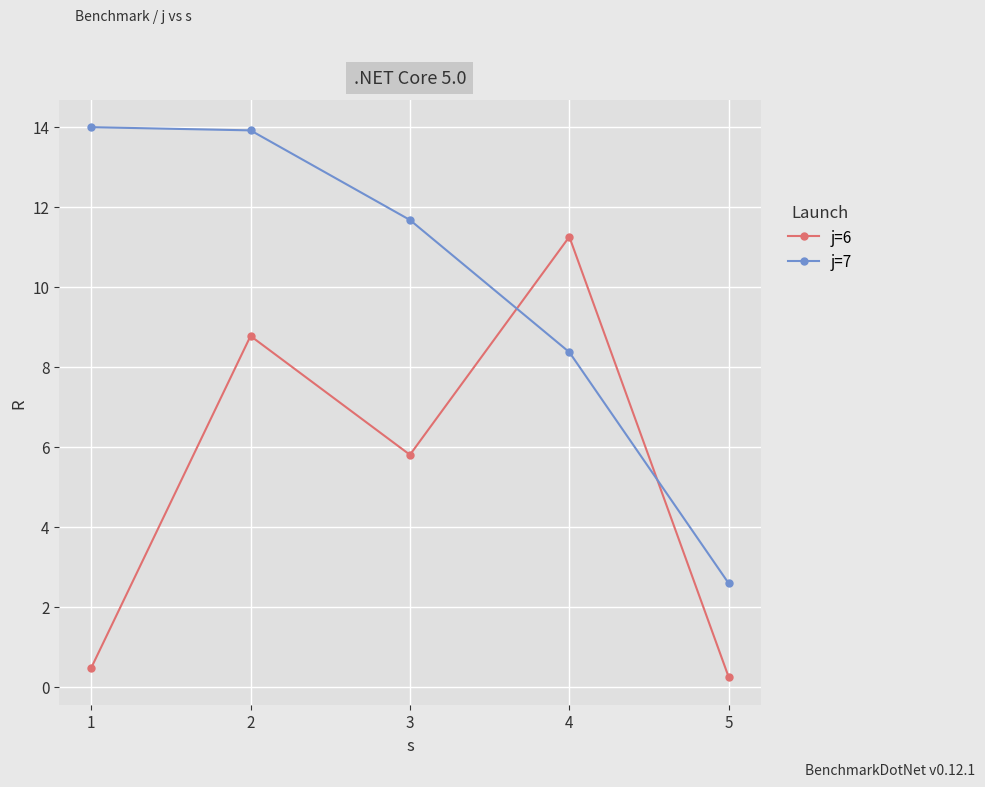

What is the sum of all j=6 values?

26.5